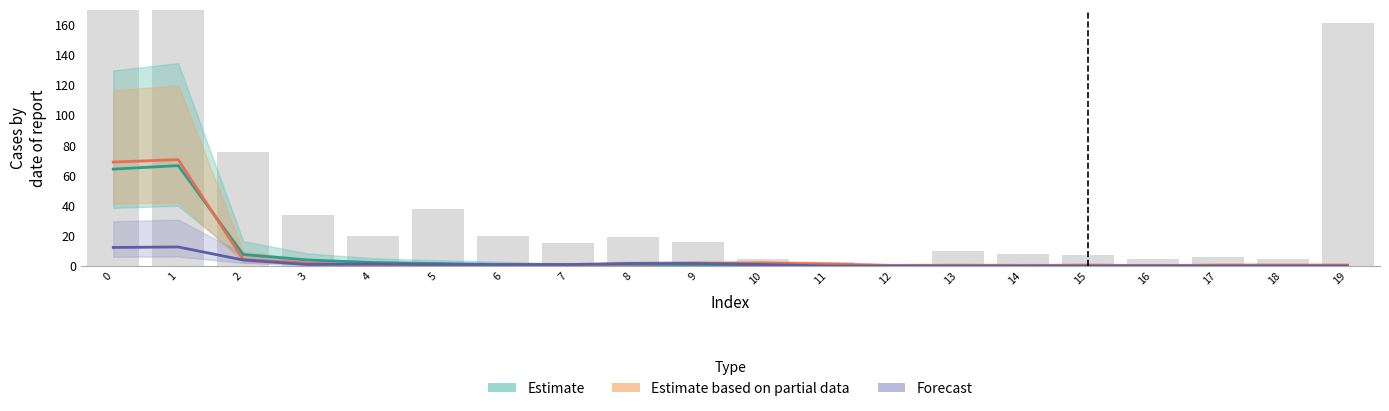

What is the approximate value of Estimate at 15?

0.3